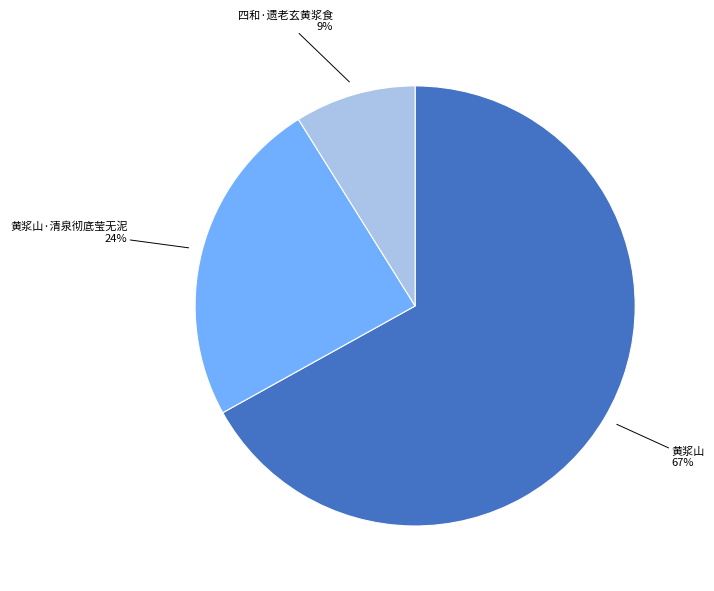

Do 黄浆山·清泉彻底莹无泥 and 黄浆山 together represent more than half of the pie?

Yes